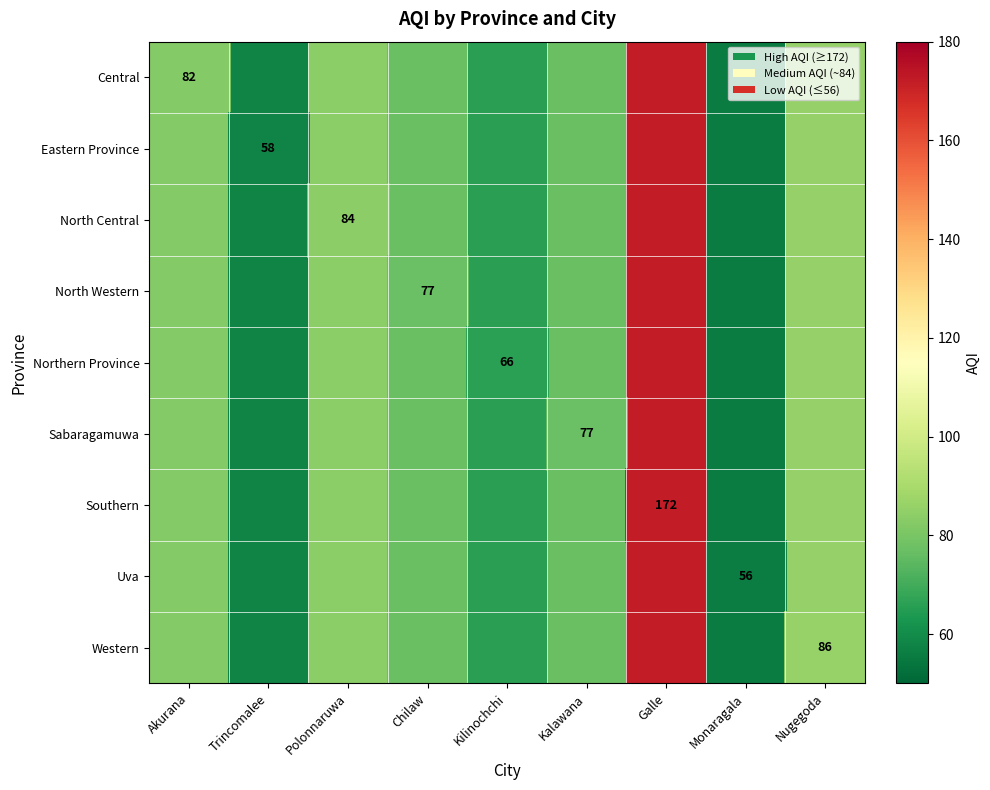

The North Western series shows 77 at Chilaw. True or false?

True